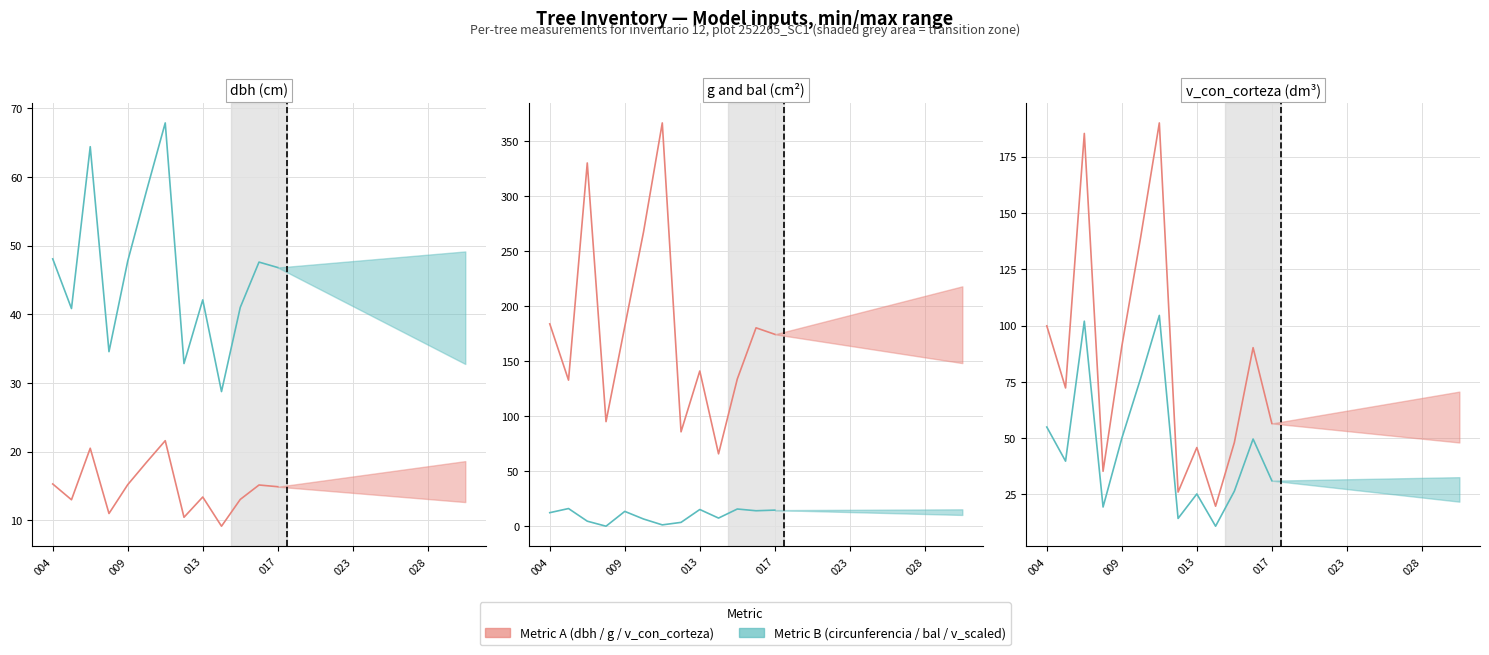

What is the difference between the second highest and second lowest values in the dbh / g / v_con_corteza series?

159.3